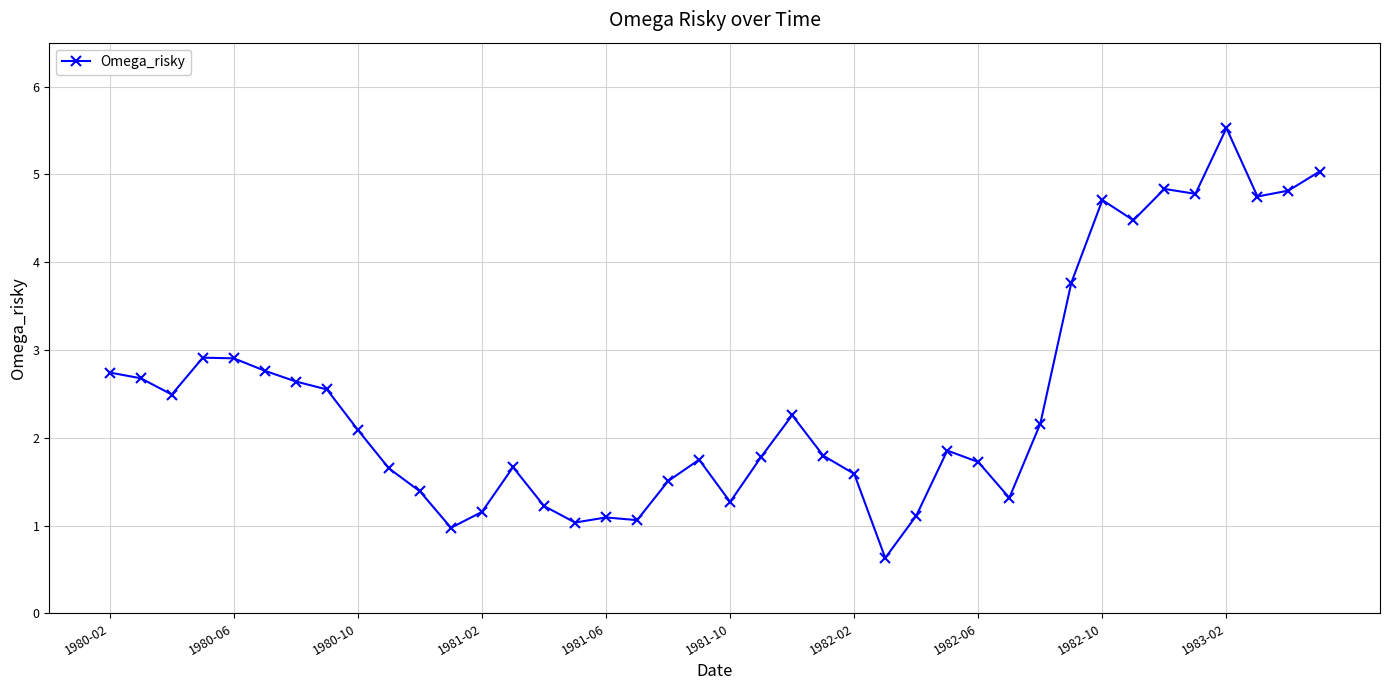

What is the sum of all values?

98.4